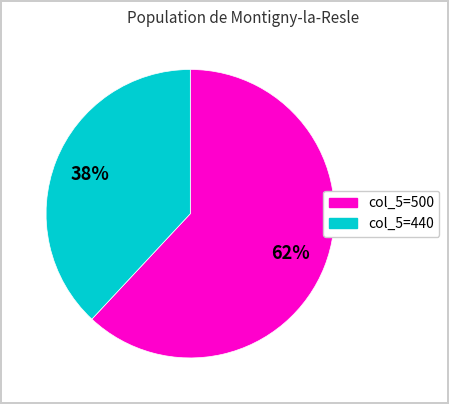

To the nearest percent, what is the difference between the largest and smallest slice percentages?

24%